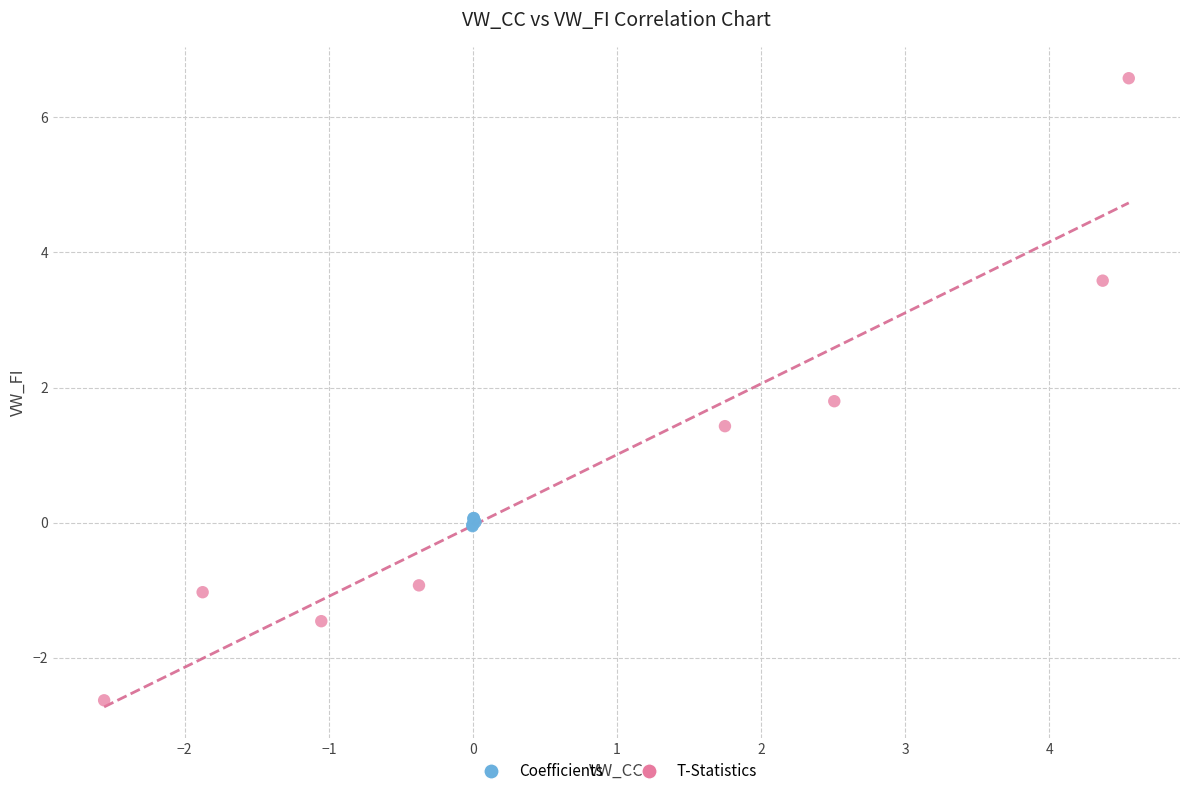

What are all the series names shown in the legend?

Coefficients, T-Statistics